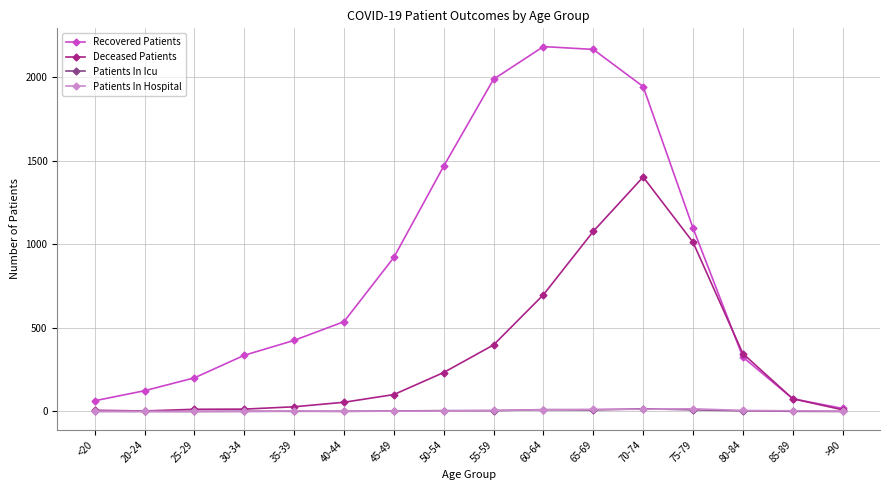

How many lines are shown in the chart?

4